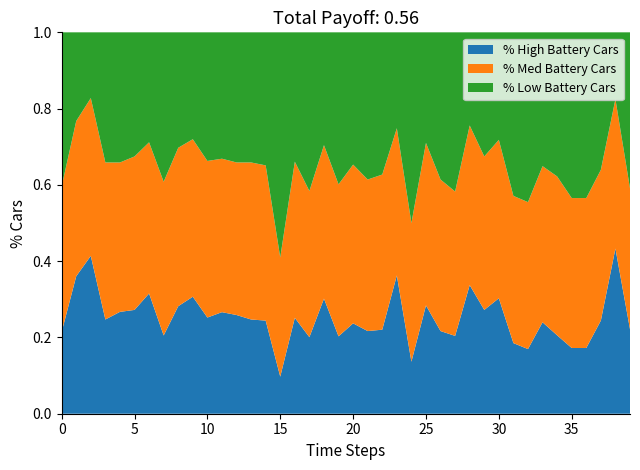

At which label does % High Battery Cars reach its minimum?

15